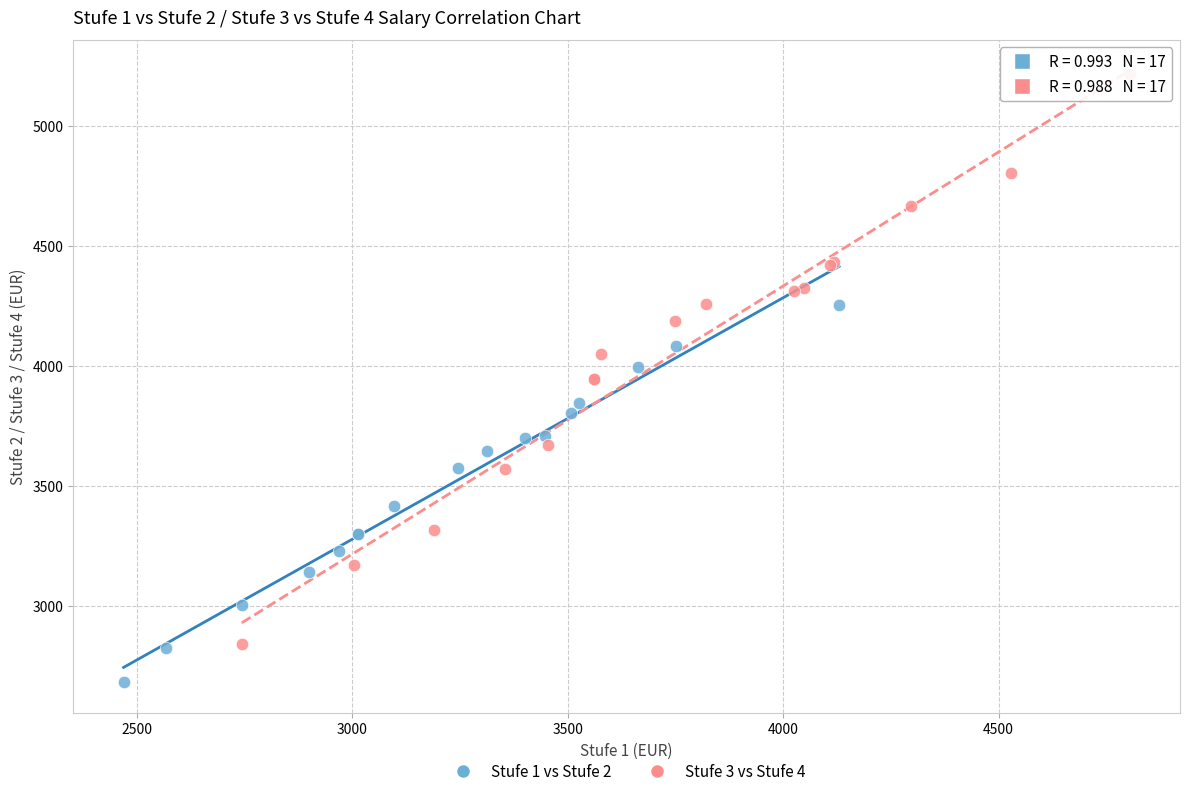

What are all the series names shown in the legend?

Stufe 1 vs Stufe 2, Stufe 3 vs Stufe 4